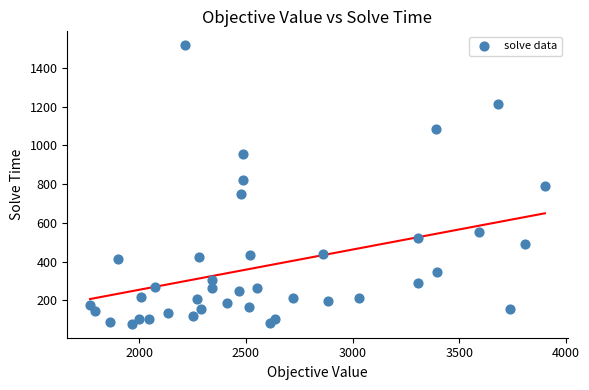

What is the range of Y values (max minus min)?

1437.6